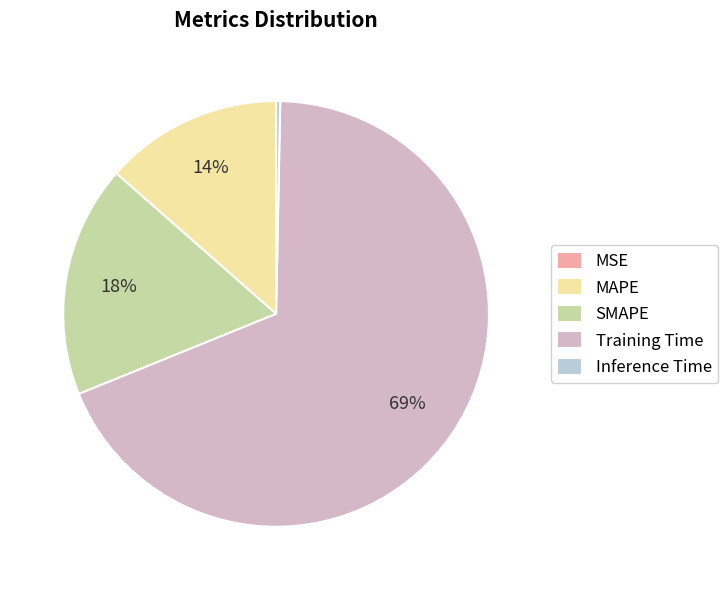

How many segments does this pie chart have?

5